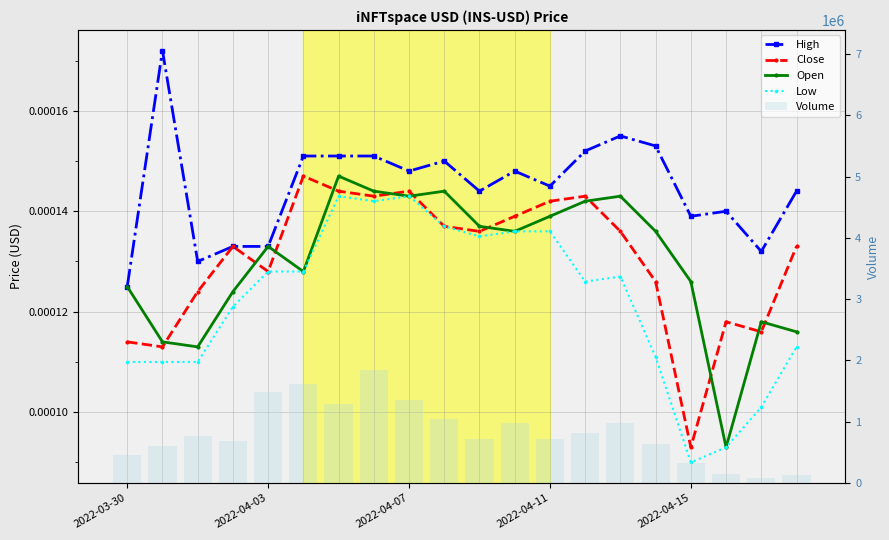

Reading right to left, what are all the values shown in this chart?

High: 0.0	0.0	0.0	0.0	0.0	0.0	0.0	0.0	0.0	0.0	0.0	0.0	0.0	0.0	0.0	0.0	0.0	0.0	0.0	0.0
Close: 0.0	0.0	0.0	0.0	0.0	0.0	0.0	0.0	0.0	0.0	0.0	0.0	0.0	0.0	0.0	0.0	0.0	0.0	0.0	0.0
Open: 0.0	0.0	0.0	0.0	0.0	0.0	0.0	0.0	0.0	0.0	0.0	0.0	0.0	0.0	0.0	0.0	0.0	0.0	0.0	0.0
Low: 0.0	0.0	0.0	0.0	0.0	0.0	0.0	0.0	0.0	0.0	0.0	0.0	0.0	0.0	0.0	0.0	0.0	0.0	0.0	0.0
Volume: 137239.0	78294.0	146347.0	325613.0	642068.0	984964.0	816665.0	722465.0	983580.0	718136.0	1041779.0	1353707.0	1848463.0	1281243.0	1614963.0	1492259.0	688862.0	758780.0	598003.0	456994.0